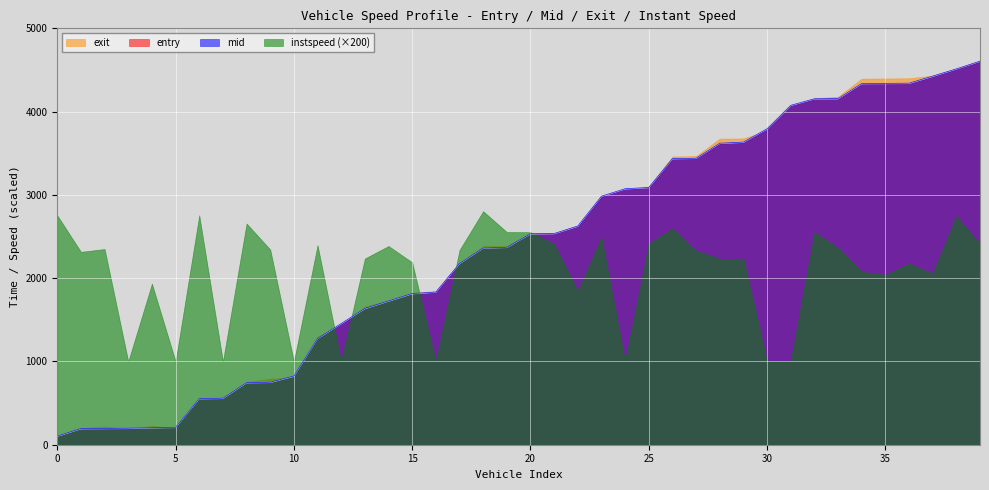

Read the entry value at 972.

1722.2